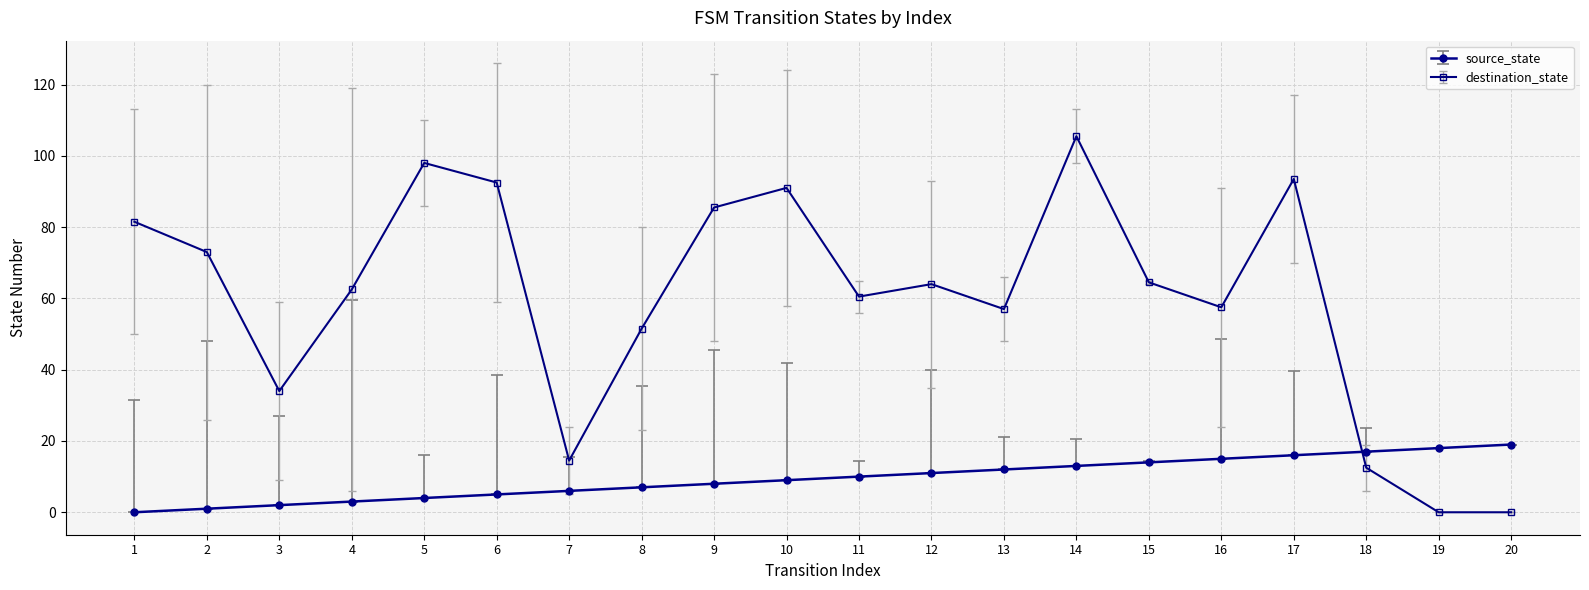

How many distinct data groups are displayed?

2